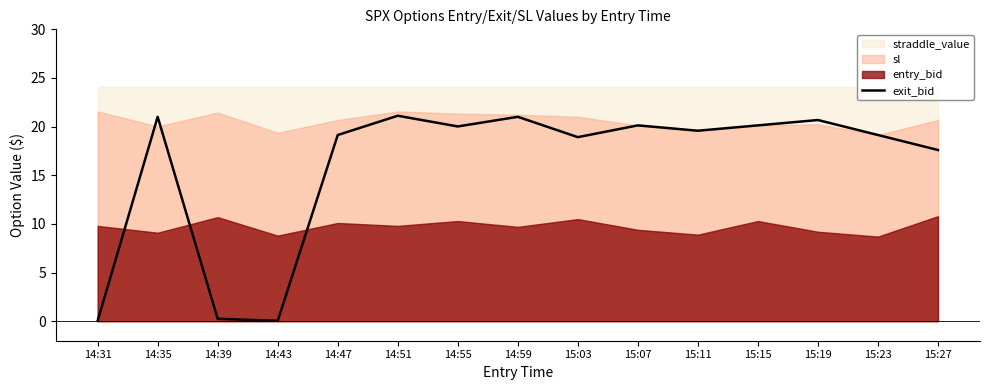

Where is exit_bid nearest to the value 10?

15:27